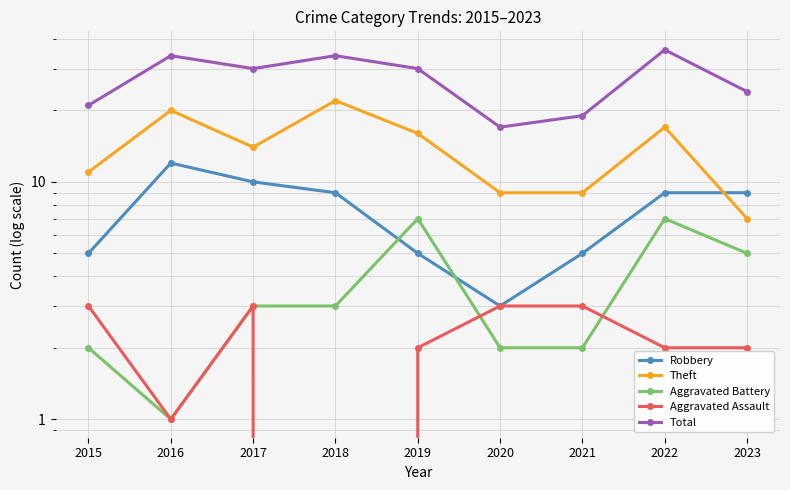

How many interior local peaks does the Robbery series have?

1